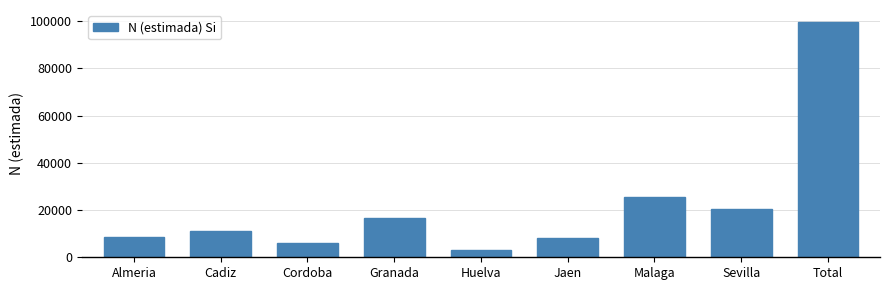

What is the difference between the second highest and minimum values?

22361